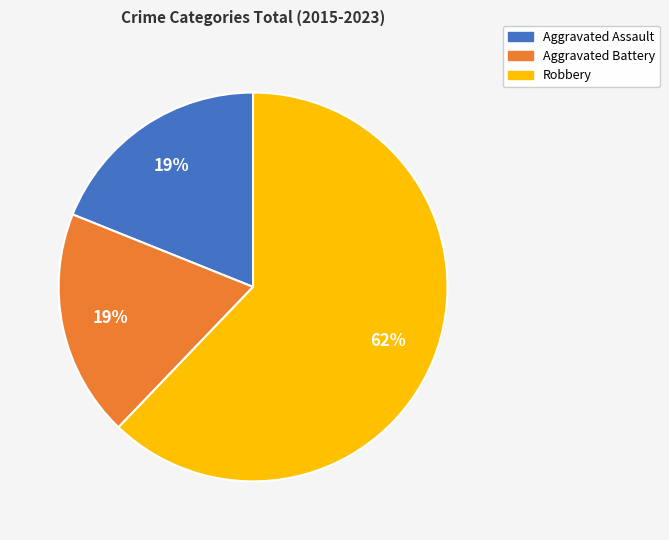

Is there a majority slice in this chart?

Yes